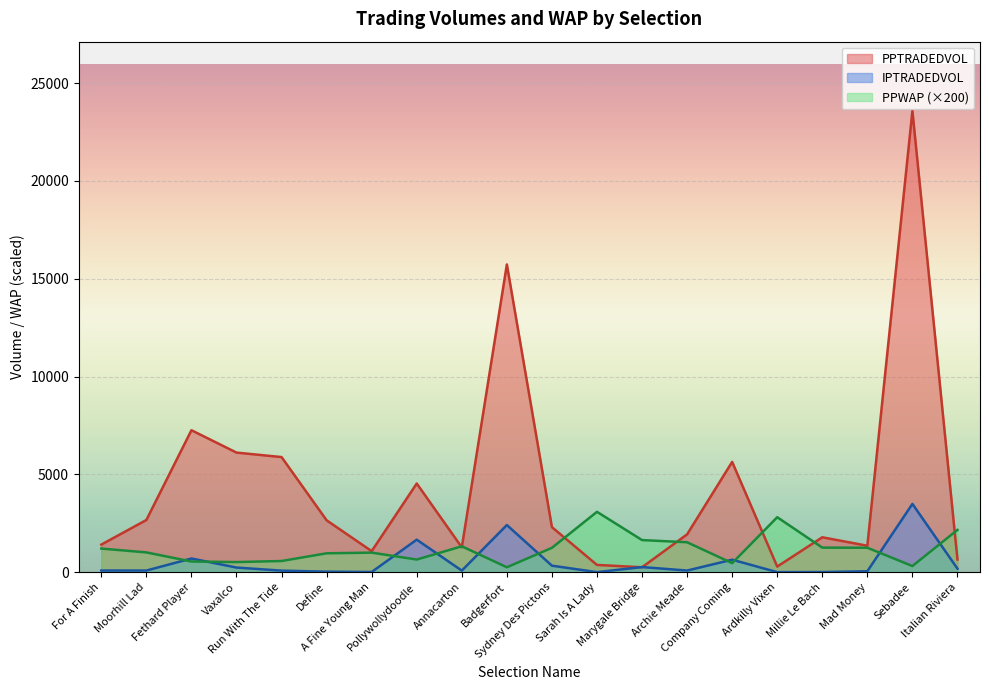

Reading left to right, what are all the values shown in this chart?

PPWAP: 1210.0	1014.0	548.0	520.0	574.0	968.0	1002.0	648.0	1326.0	254.0	1248.0	3088.0	1644.0	1532.0	464.0	2812.0	1258.0	1252.0	316.0	2164.0
PPTRADEDVOL: 1412.4	2670.5	7258.9	6115.9	5886.9	2654.7	1077.5	4535.6	1271.4	15733.3	2305.1	373.2	254.1	1936.0	5639.8	288.8	1786.5	1354.3	23583.3	650.4
IPTRADEDVOL: 87.1	86.0	702.6	239.0	81.5	29.3	12.4	1664.9	82.3	2412.6	335.1	4.3	264.2	86.2	640.6	4.4	10.0	50.0	3492.5	181.9